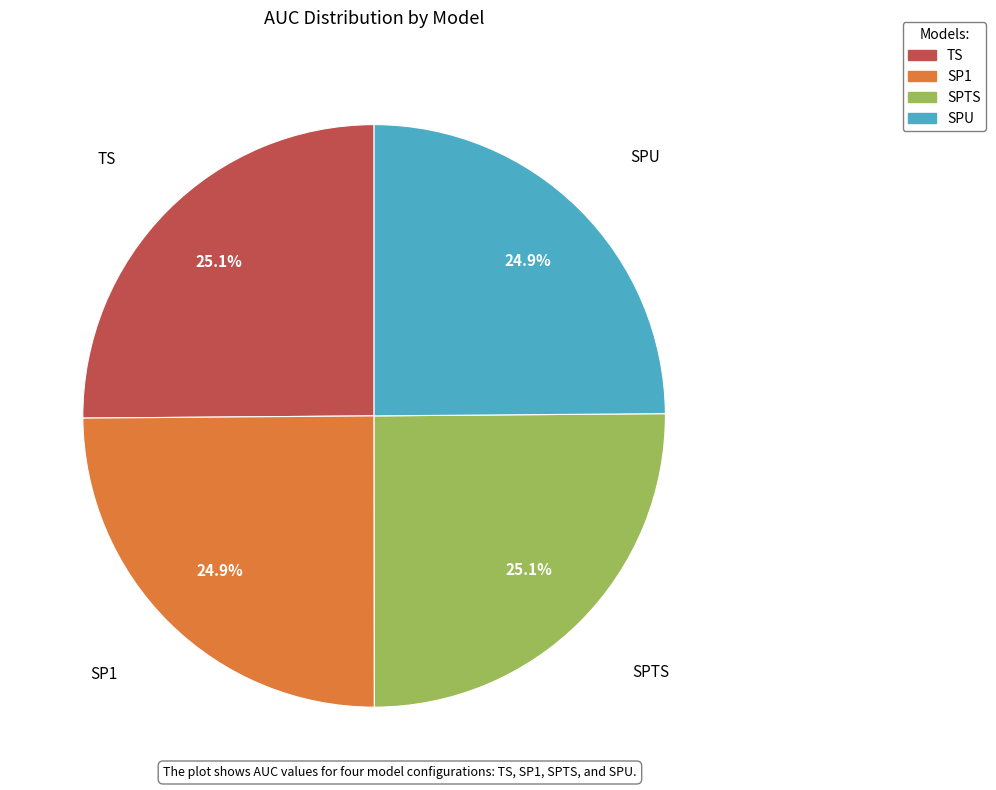

Is there a majority slice in this chart?

No